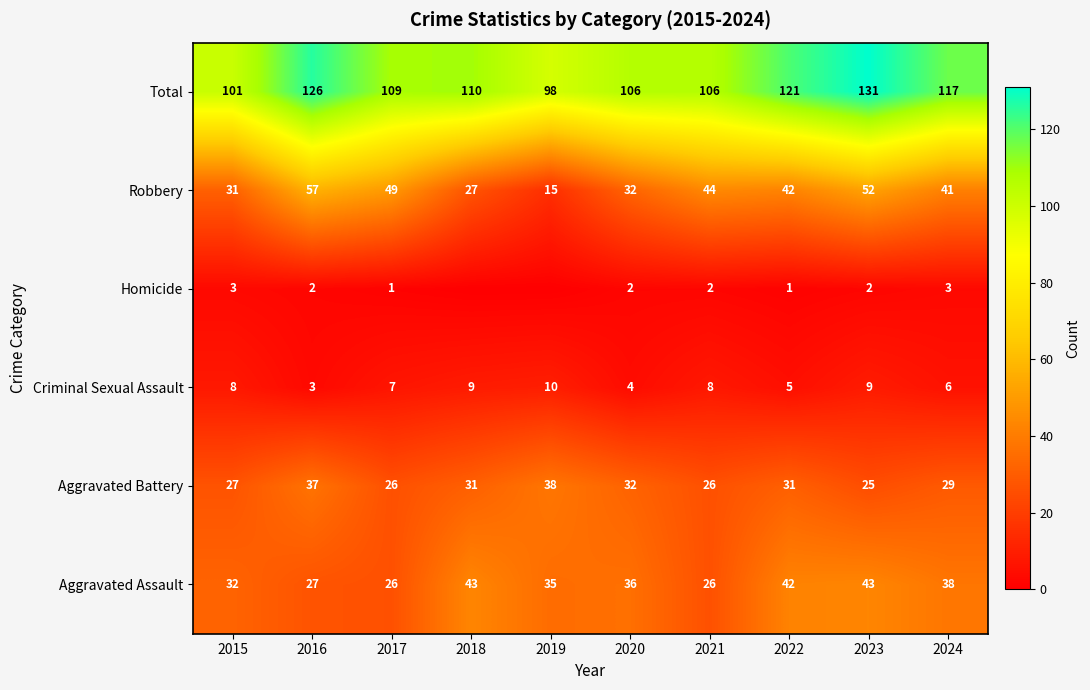

At 2015, list the series in order from largest to smallest.

Total, Aggravated Assault, Robbery, Aggravated Battery, Criminal Sexual Assault, Homicide